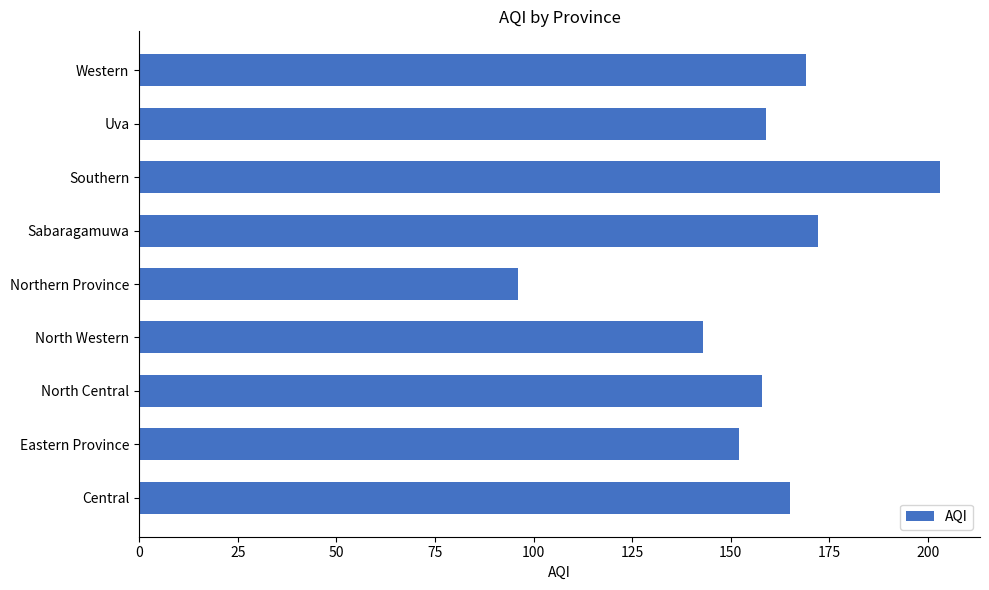

Where is the data nearest to the value 149?

Eastern Province